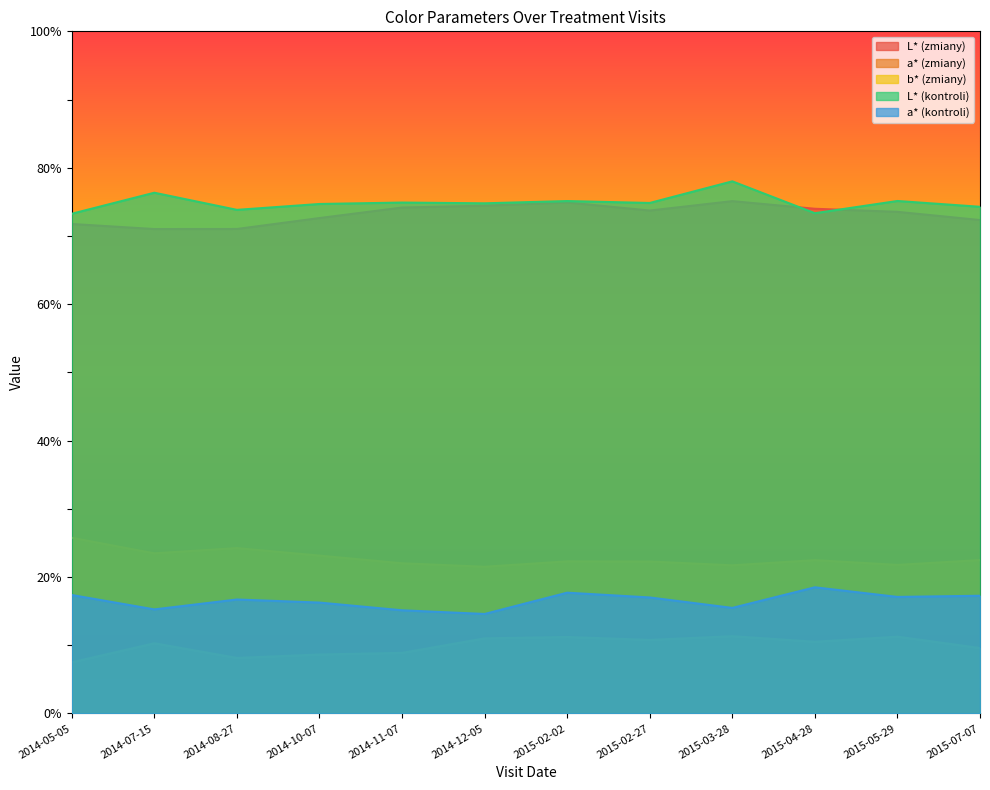

Where is the first local maximum for b* (zmiany)?

2014-07-15